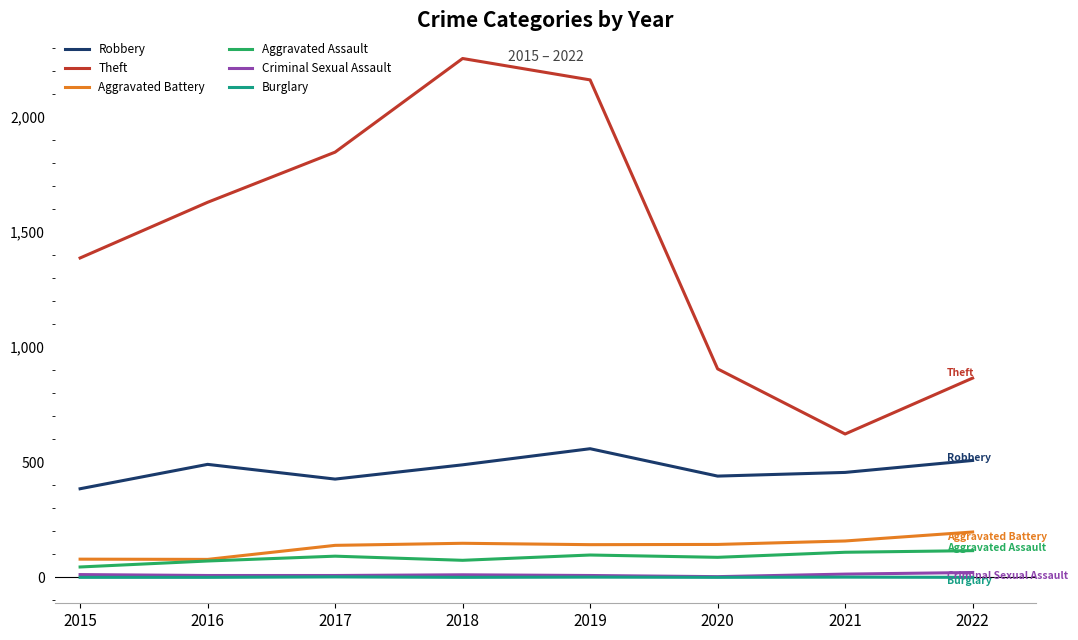

What are all the series names shown in the legend?

Robbery, Theft, Aggravated Battery, Aggravated Assault, Criminal Sexual Assault, Burglary